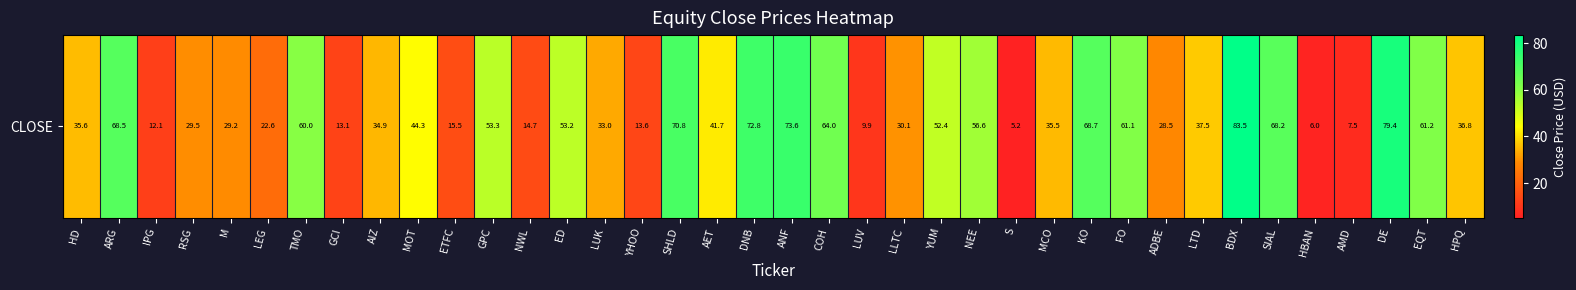

Which label corresponds to the smallest value in the chart?

S